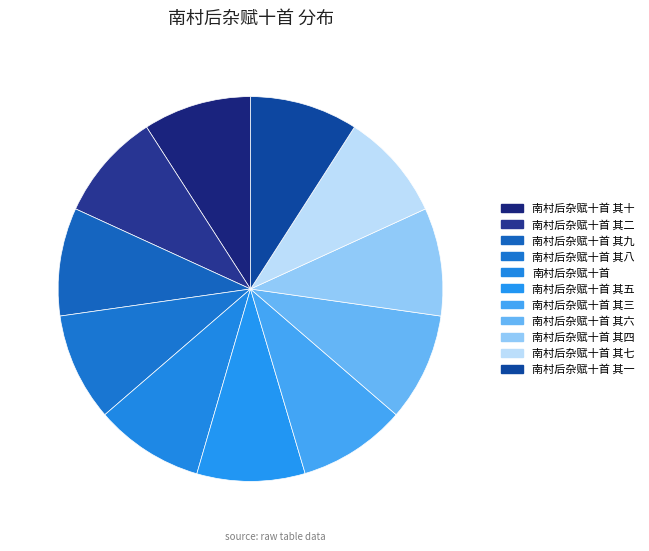

Which category has the smallest portion of the pie?

南村后杂赋十首 其一